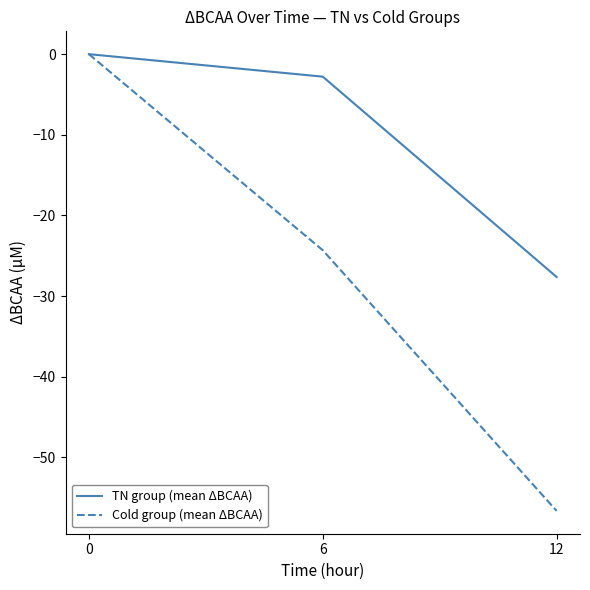

What is the approximate value of Cold group (mean ΔBCAA) at 12?

-56.6